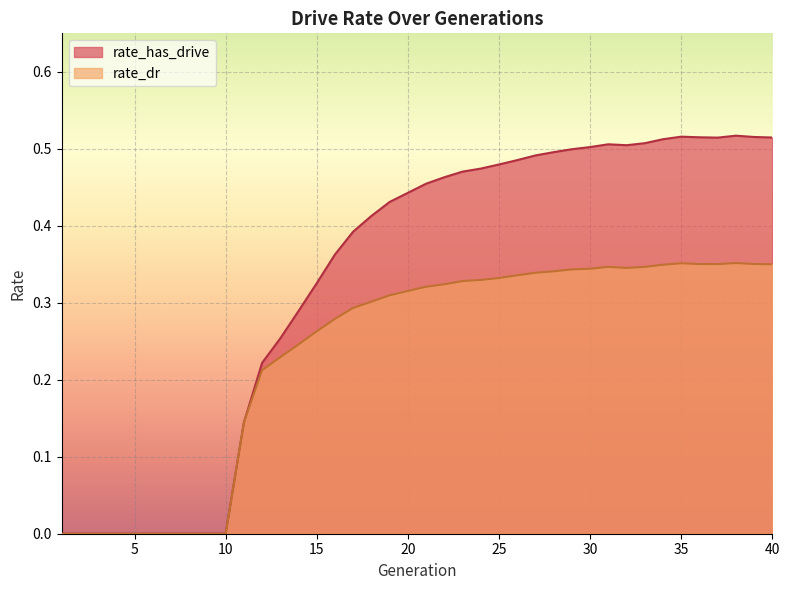

The rate_has_drive series shows -0.3 at 8. True or false?

False